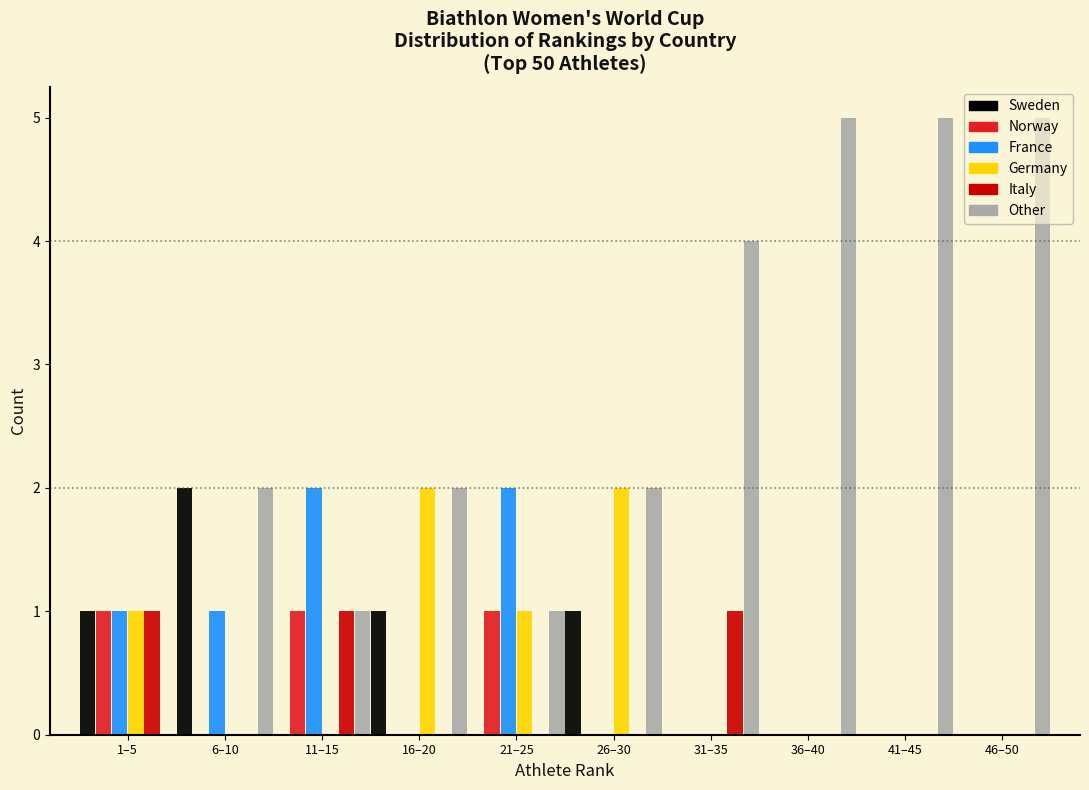

What is the sum of all Other values?

27